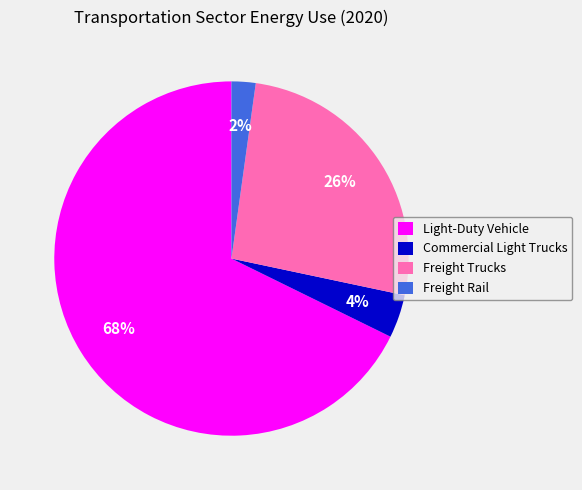

Between Freight Trucks and Commercial Light Trucks, which is larger?

Freight Trucks